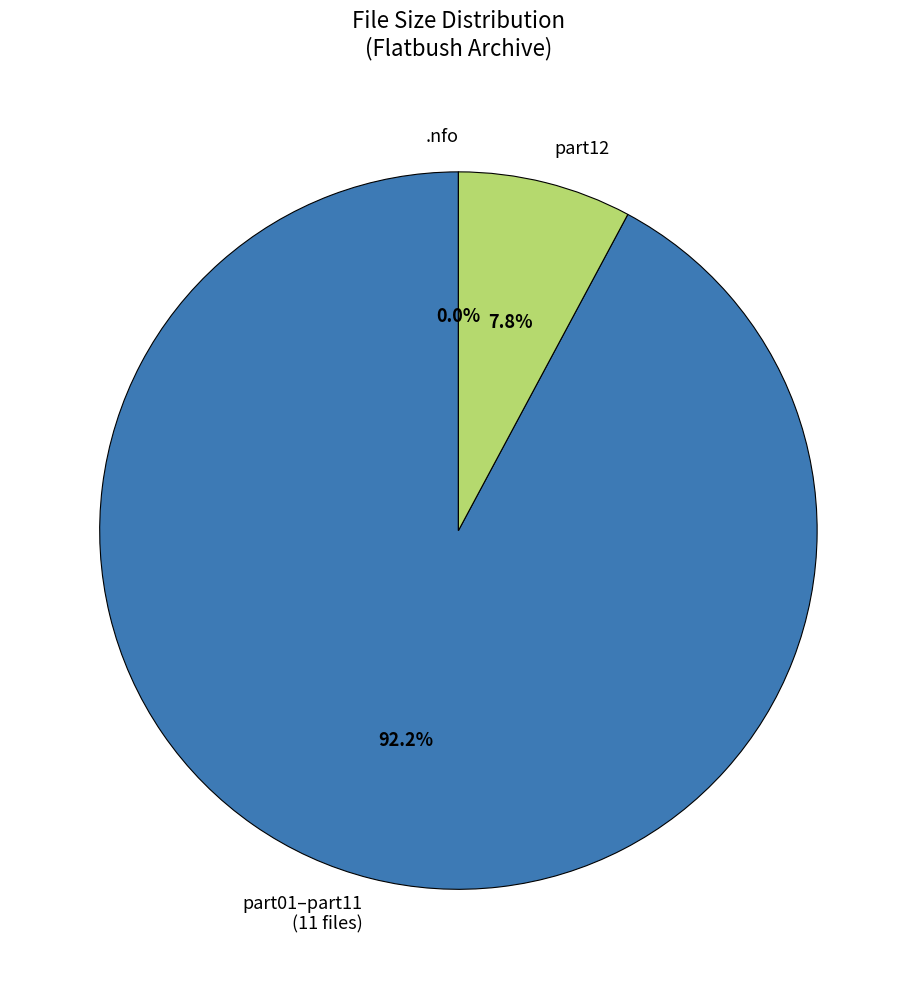

What is the majority slice?

part01–part11 (11 files)